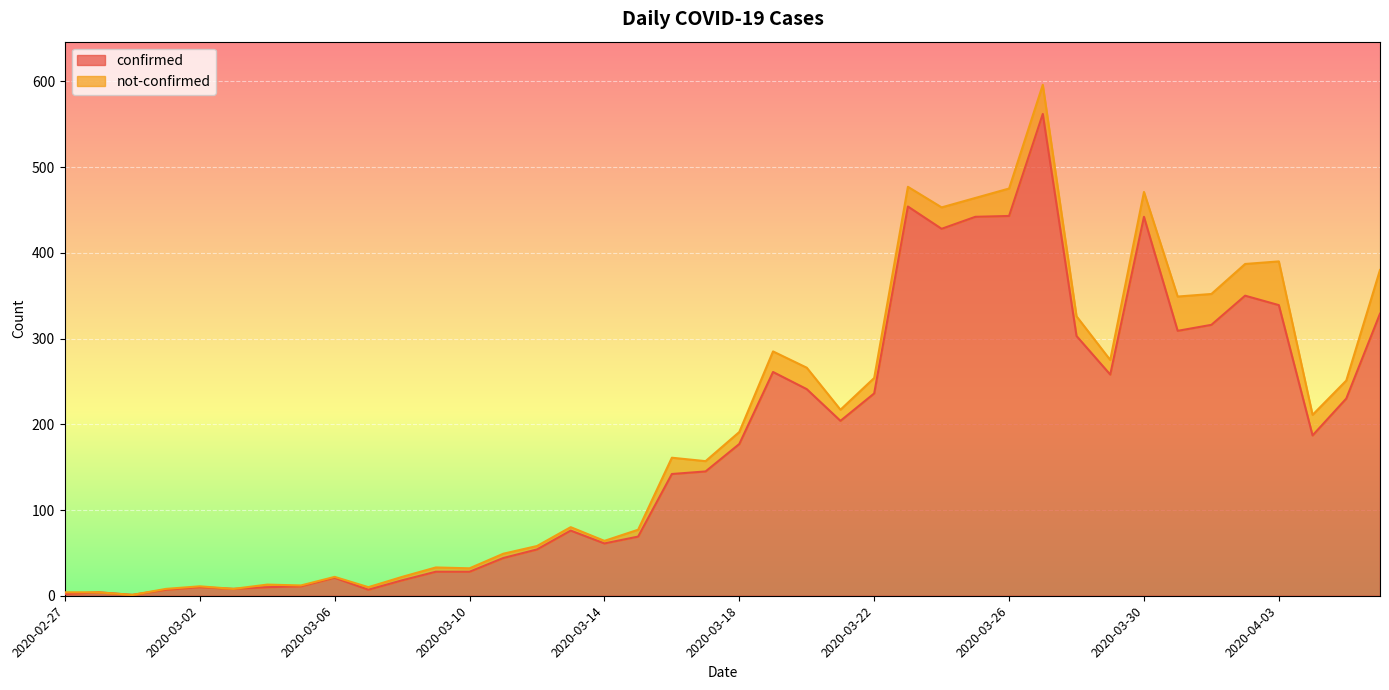

What is the change in value from 2020-03-03 to 2020-04-06?

+321